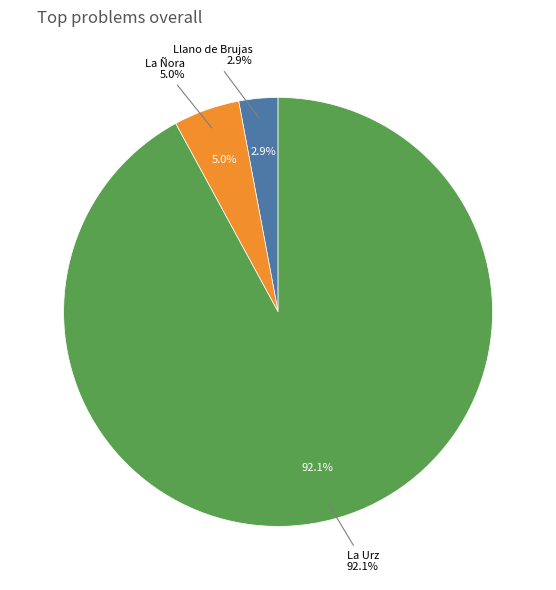

What percentage is the Llano de Brujas slice, to the nearest percent?

3%